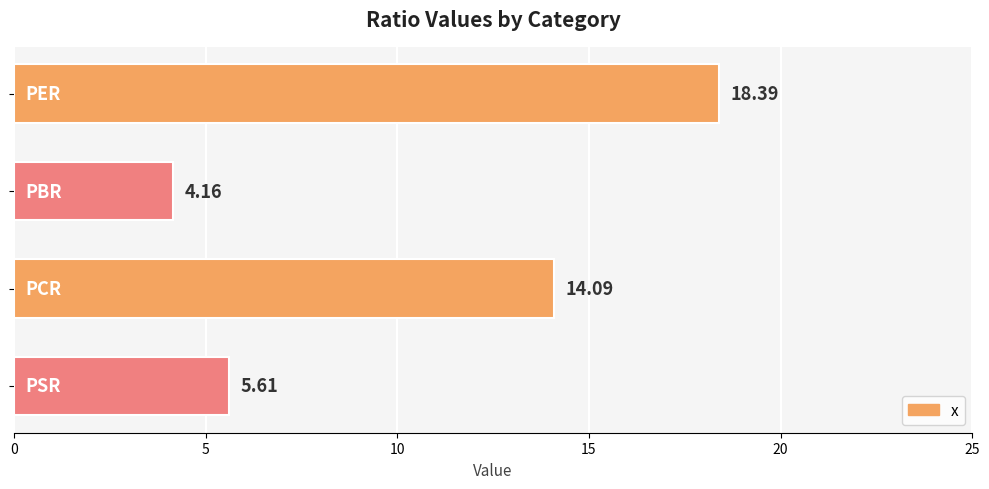

How many series are shown in this chart?

1